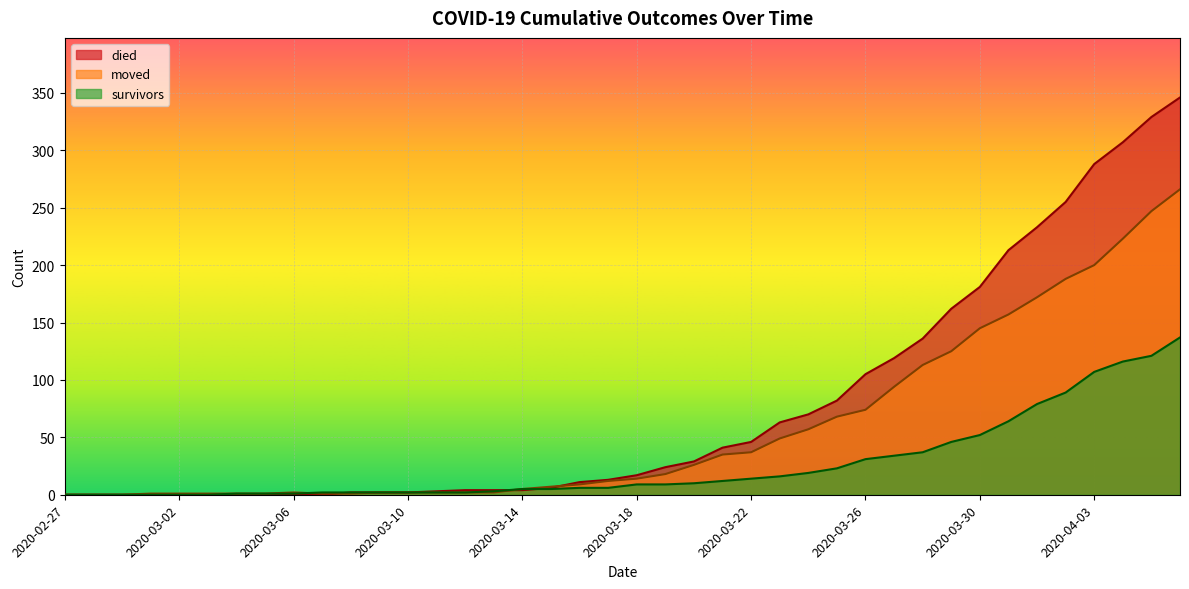

What are all the series names shown in the legend?

died, moved, survivors